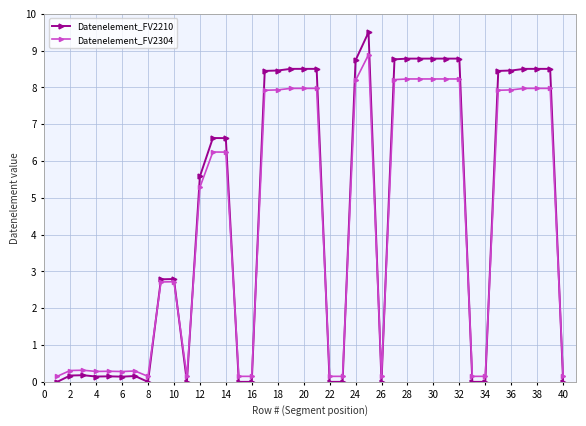

What is the value of the Datenelement_FV2210 point at the 28th from the left?

8.8